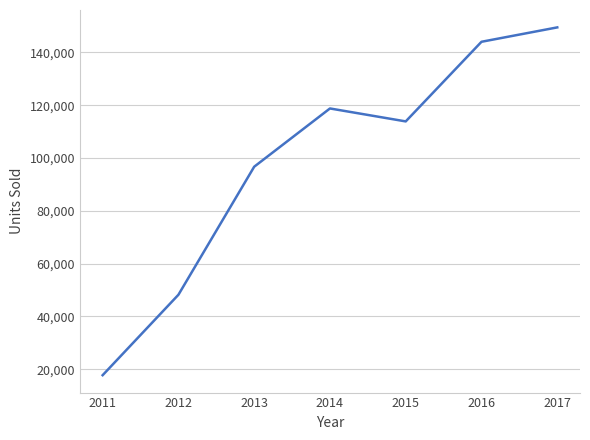

At which category does the data reach its first local valley?

2015